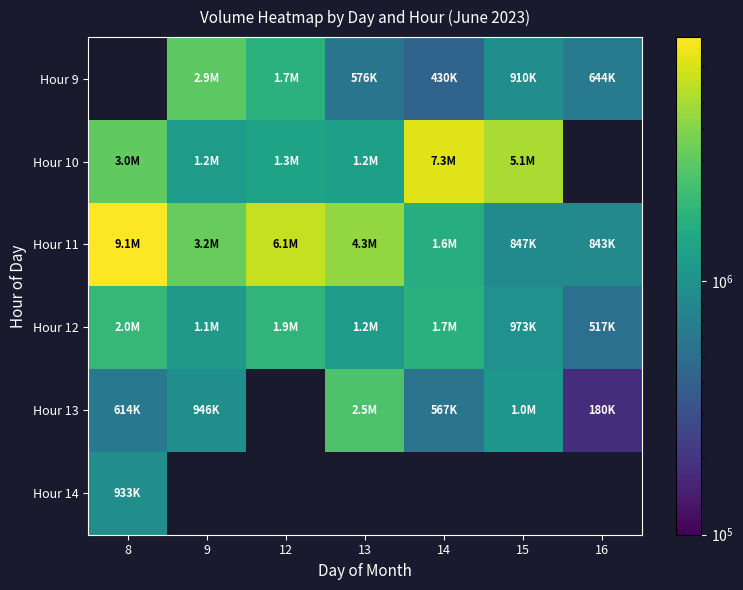

At which category does the chart reach its peak across all series?

8